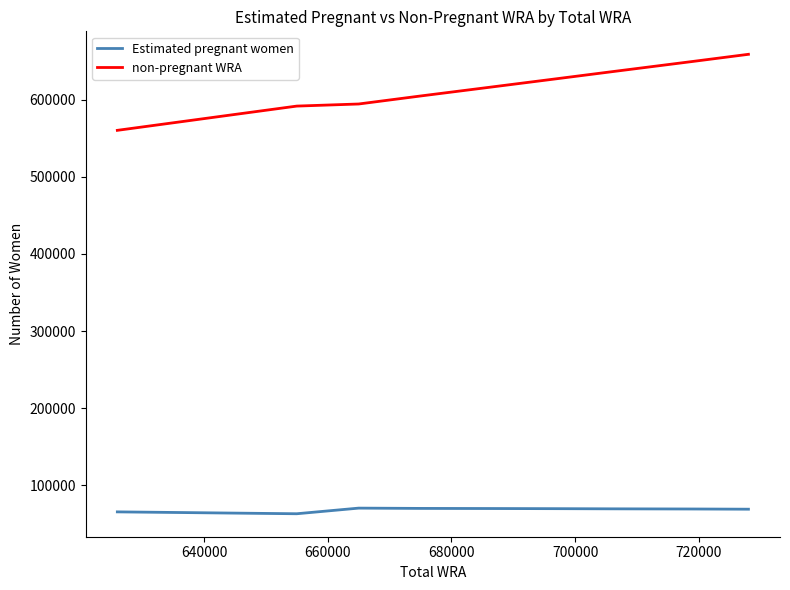

Which series has the largest total across all categories?

non-pregnant WRA